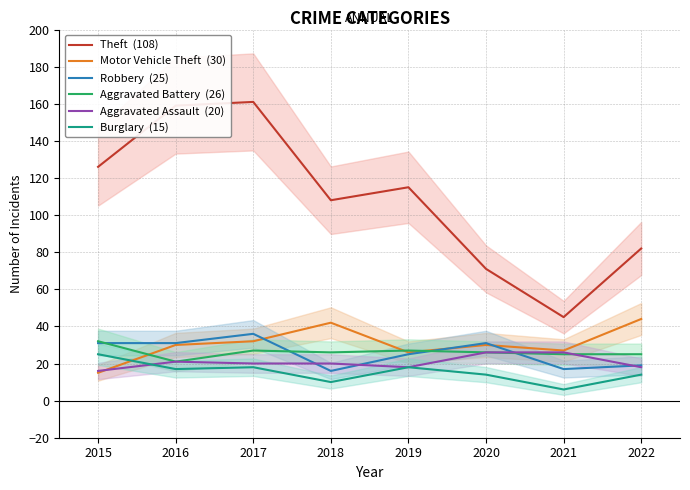

What is the average value of the Aggravated Assault  (20) series?

21